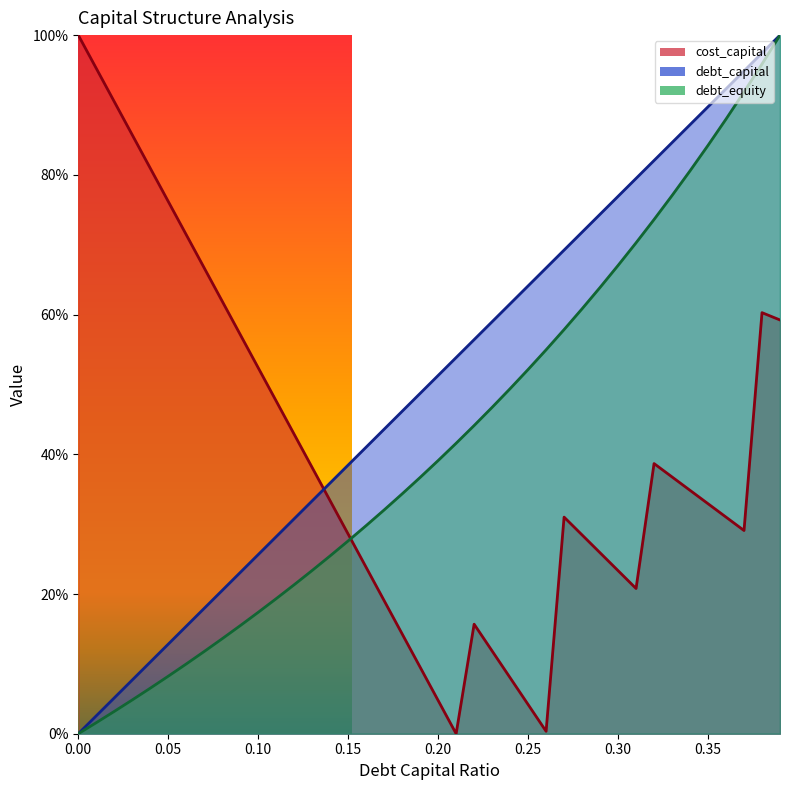

How many intersections are there between cost_capital and debt_equity?

1